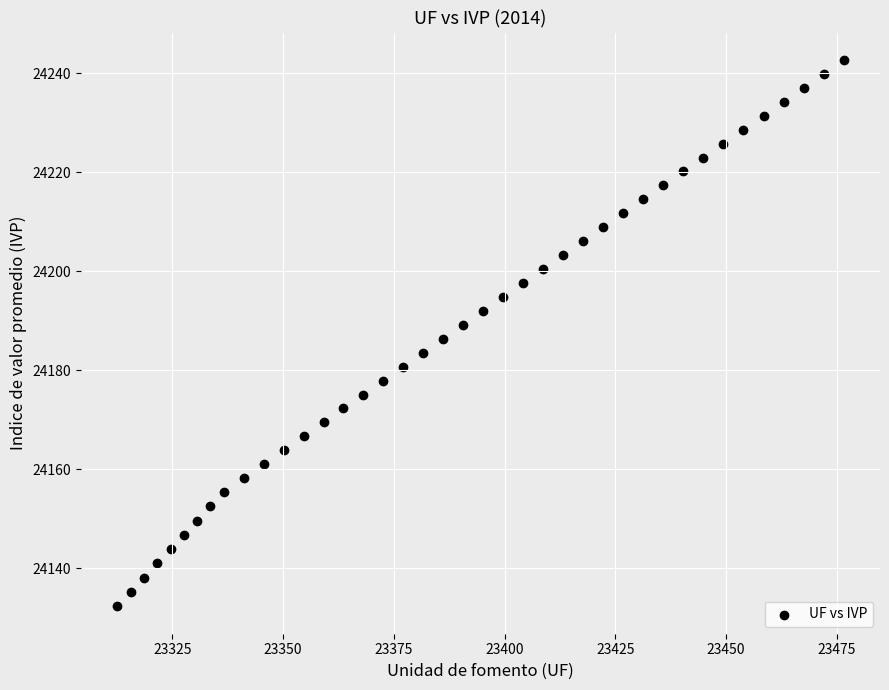

What is the range of Y values (max minus min)?

110.4